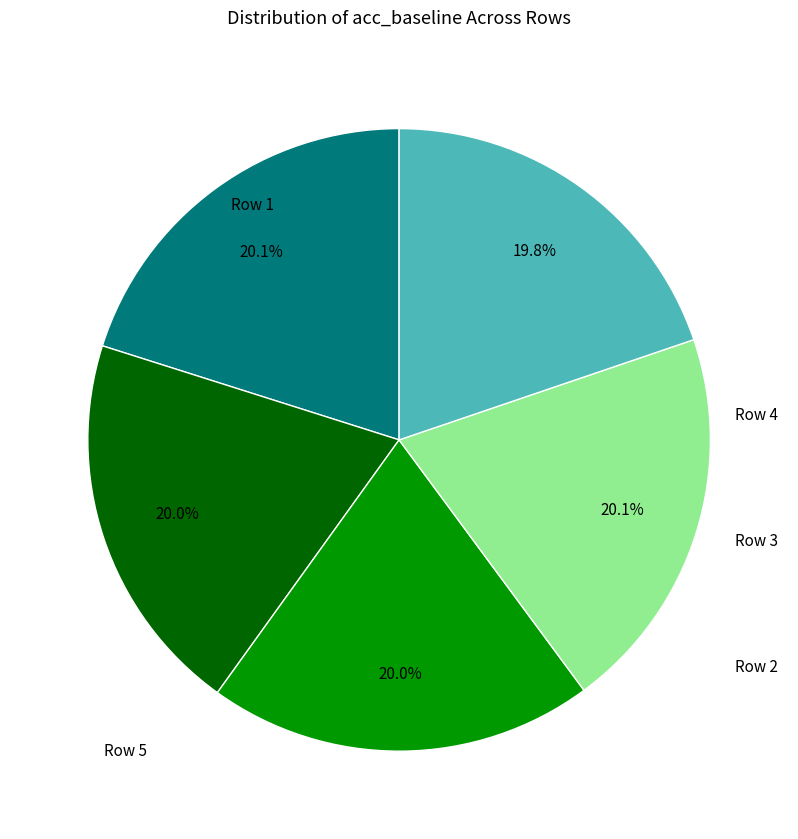

Which has a higher value, Row 1 or Row 2?

Row 1